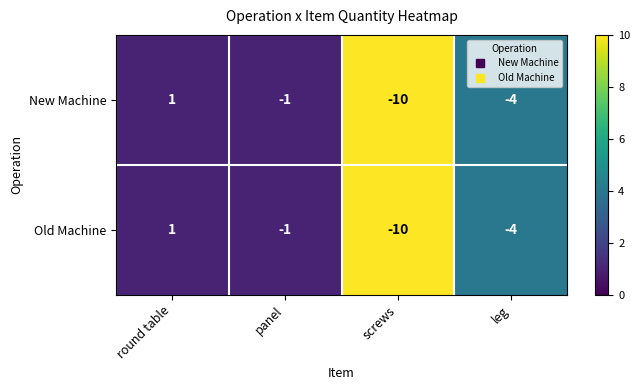

What is the smallest value displayed?

-10